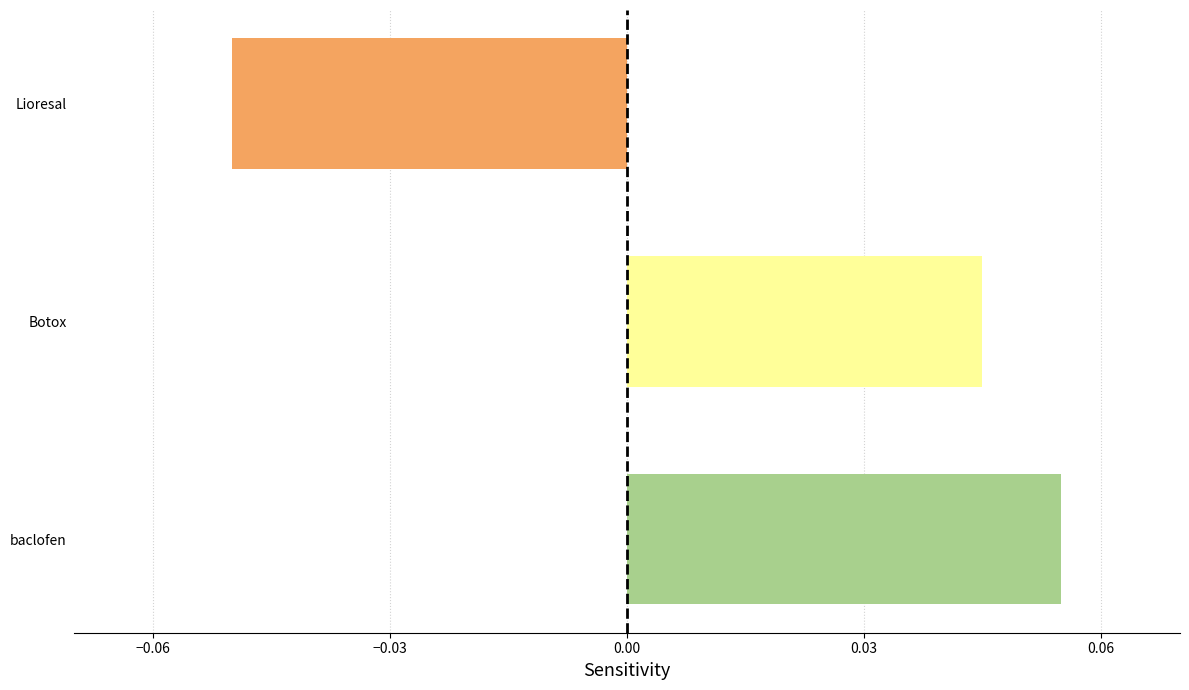

How many bars are there in total?

3